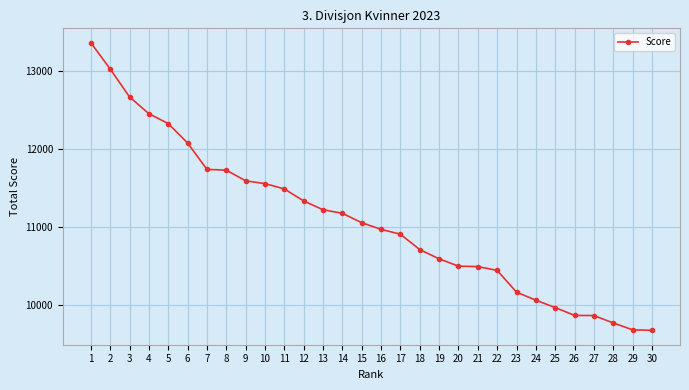

The value at 29 is 15371. True or false?

False